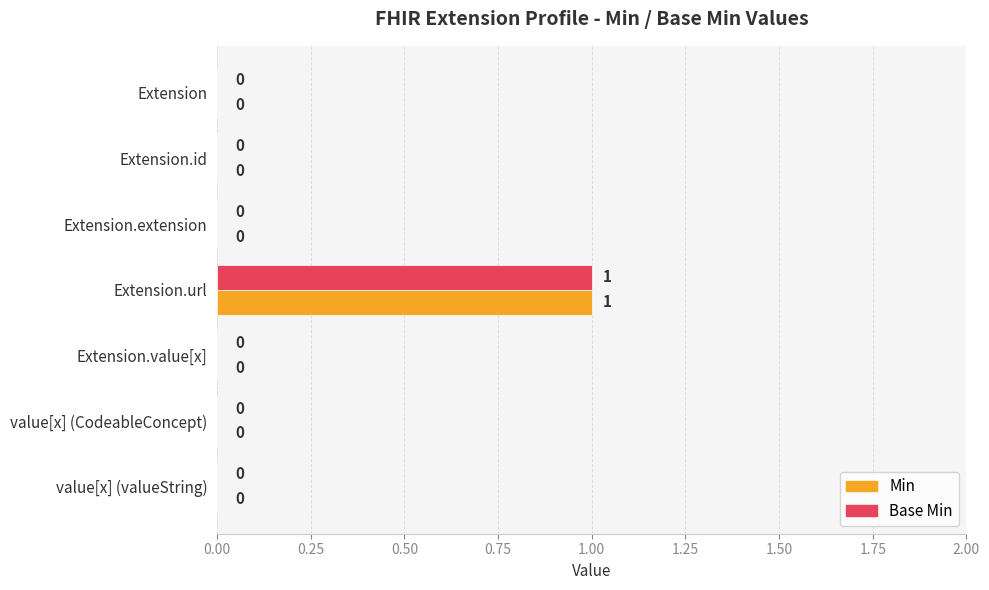

At which category is the sum across all series the highest?

Extension.url